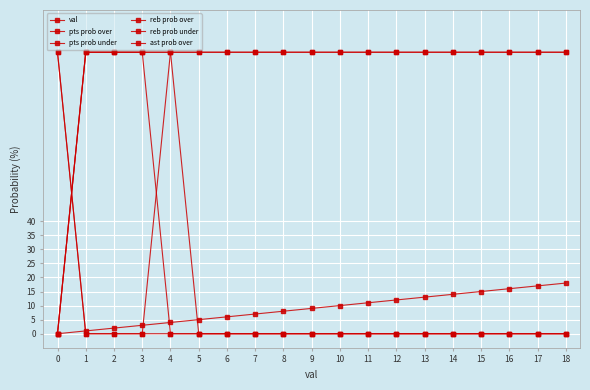

Count the number of data series in this chart.

6